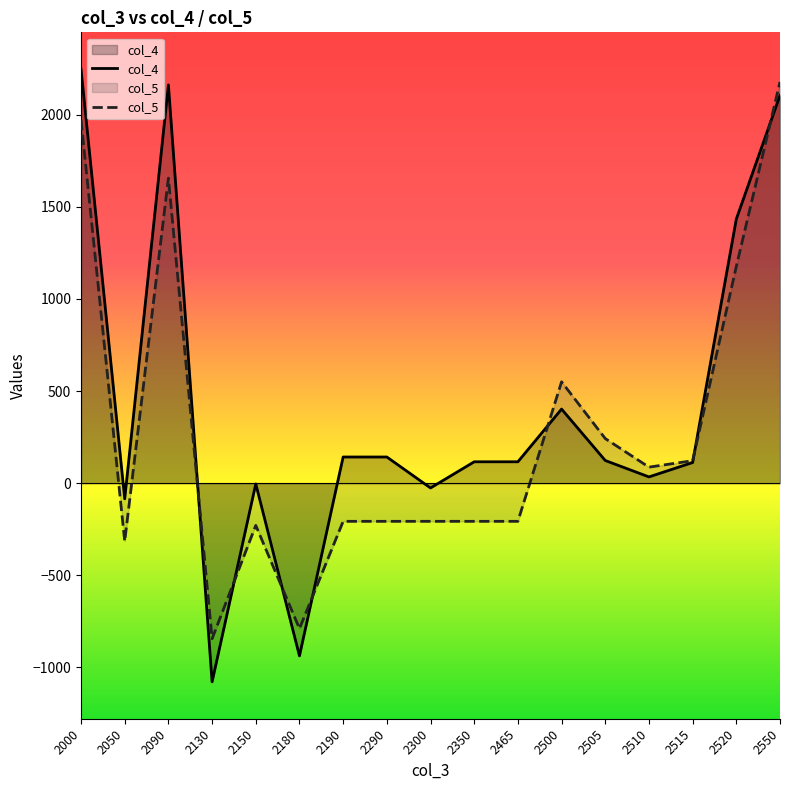

The value of col_5 at 2150 is -379. True or false?

False